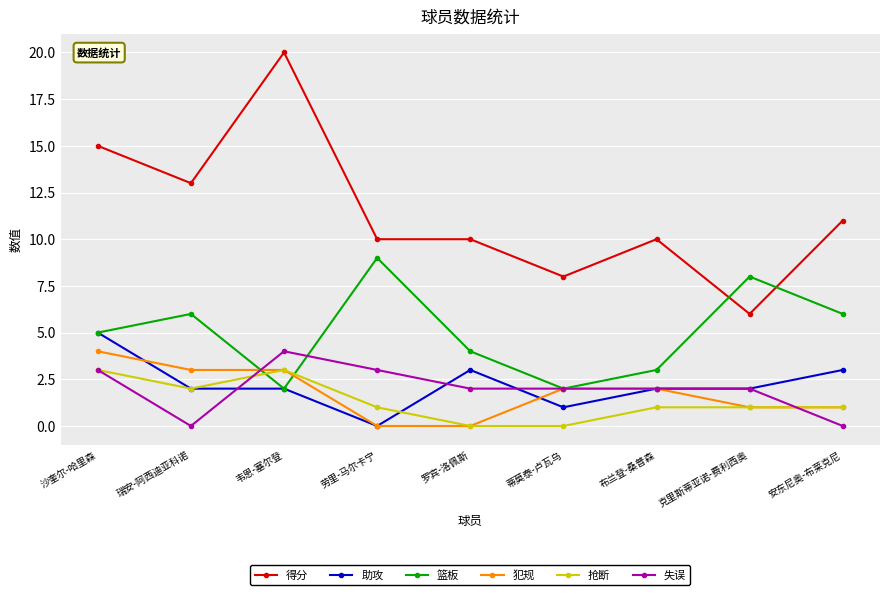

Count the number of data series in this chart.

6